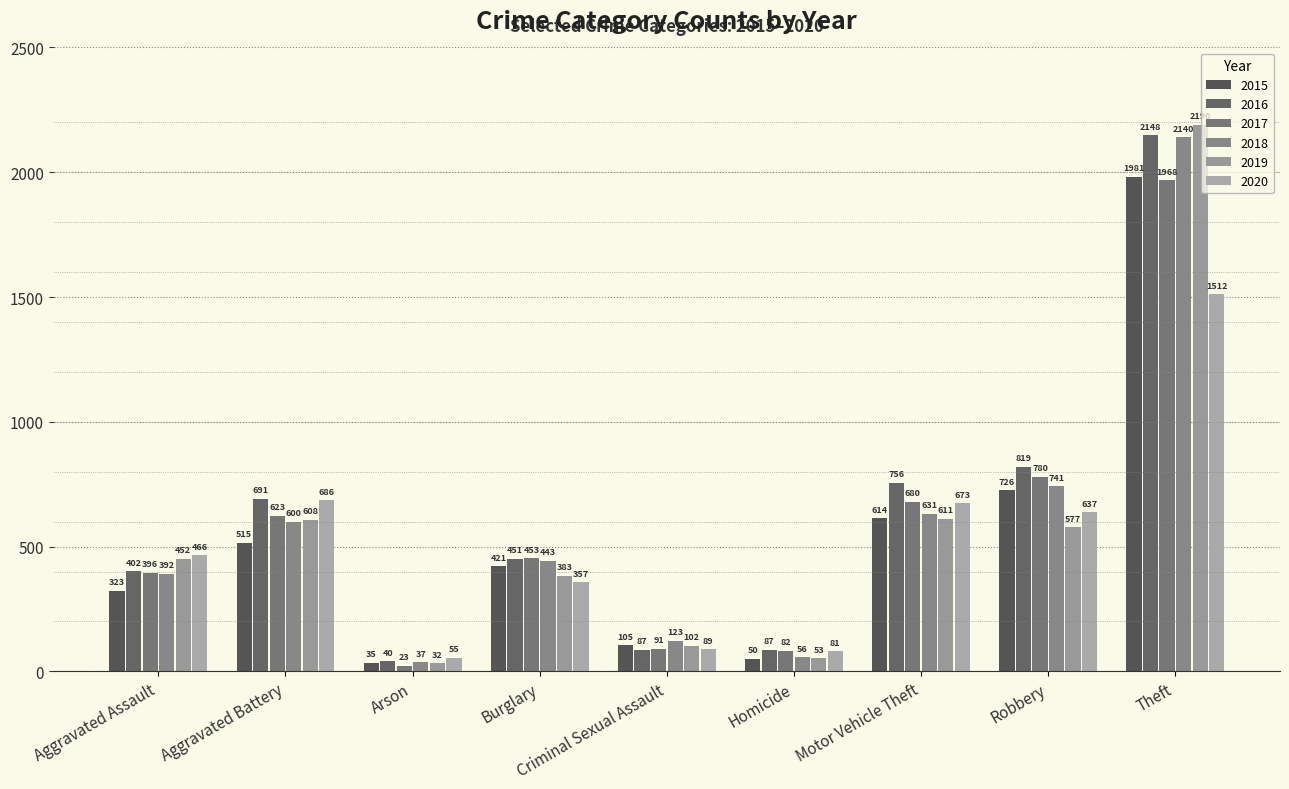

What is the difference between the maximum and second lowest values in the 2017 series?

1886